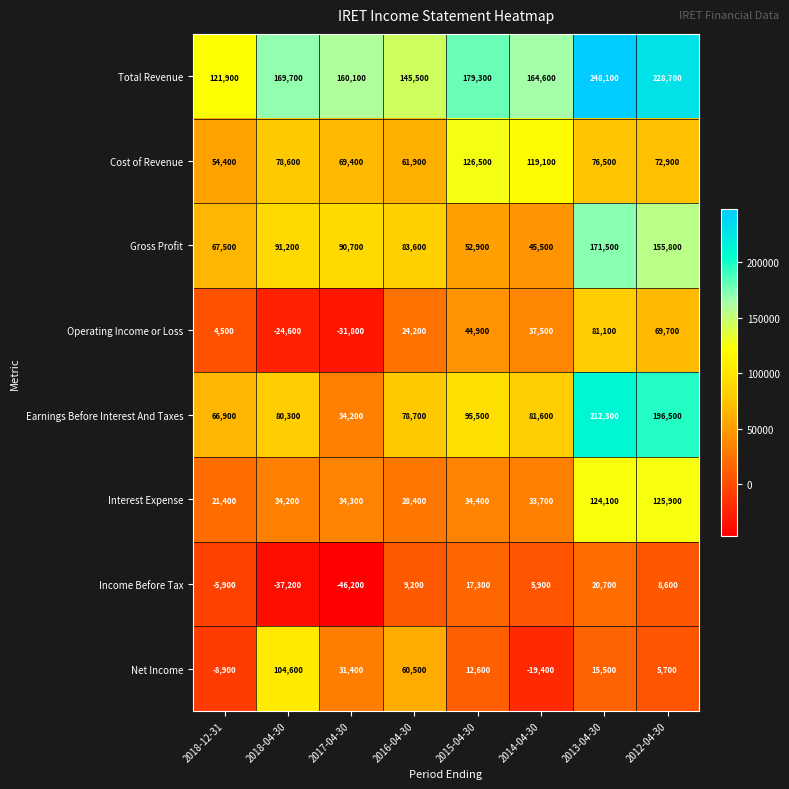

What is the maximum value shown in the chart?

248100